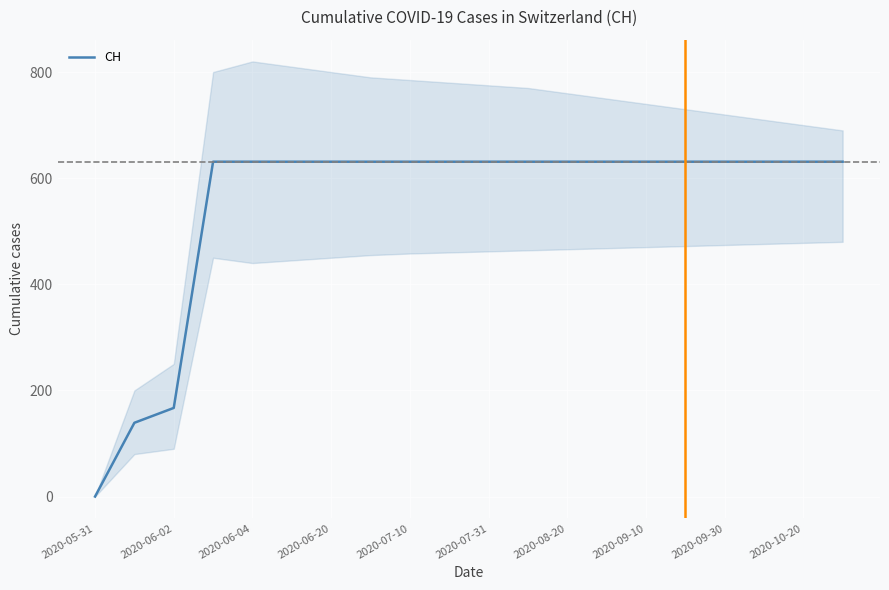

At which label is CH closest to 315?

2020-06-02